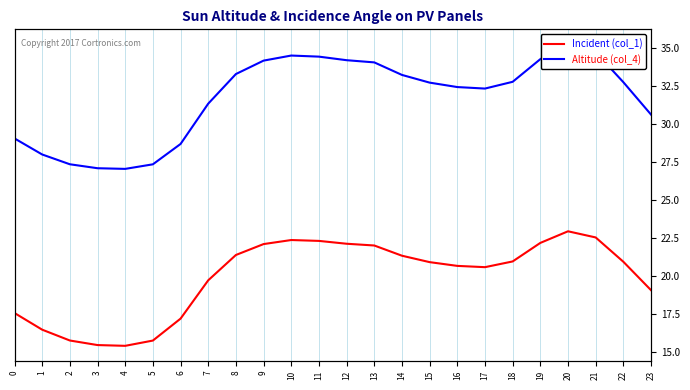

Reading left to right, list all the values displayed in this chart.

Incident (col_1): 0=17.5	1=16.5	2=15.7	3=15.4	4=15.4	5=15.7	6=17.2	7=19.7	8=21.4	9=22.1	10=22.4	11=22.3	12=22.1	13=22.0	14=21.3	15=20.9	16=20.7	17=20.6	18=20.9	19=22.2	20=22.9	21=22.5	22=20.9	23=19.1
Altitude (col_4): 0=29.0	1=28.0	2=27.3	3=27.1	4=27.0	5=27.3	6=28.7	7=31.3	8=33.3	9=34.2	10=34.5	11=34.4	12=34.2	13=34.0	14=33.2	15=32.7	16=32.4	17=32.3	18=32.8	19=34.3	20=35.2	21=34.7	22=32.7	23=30.6